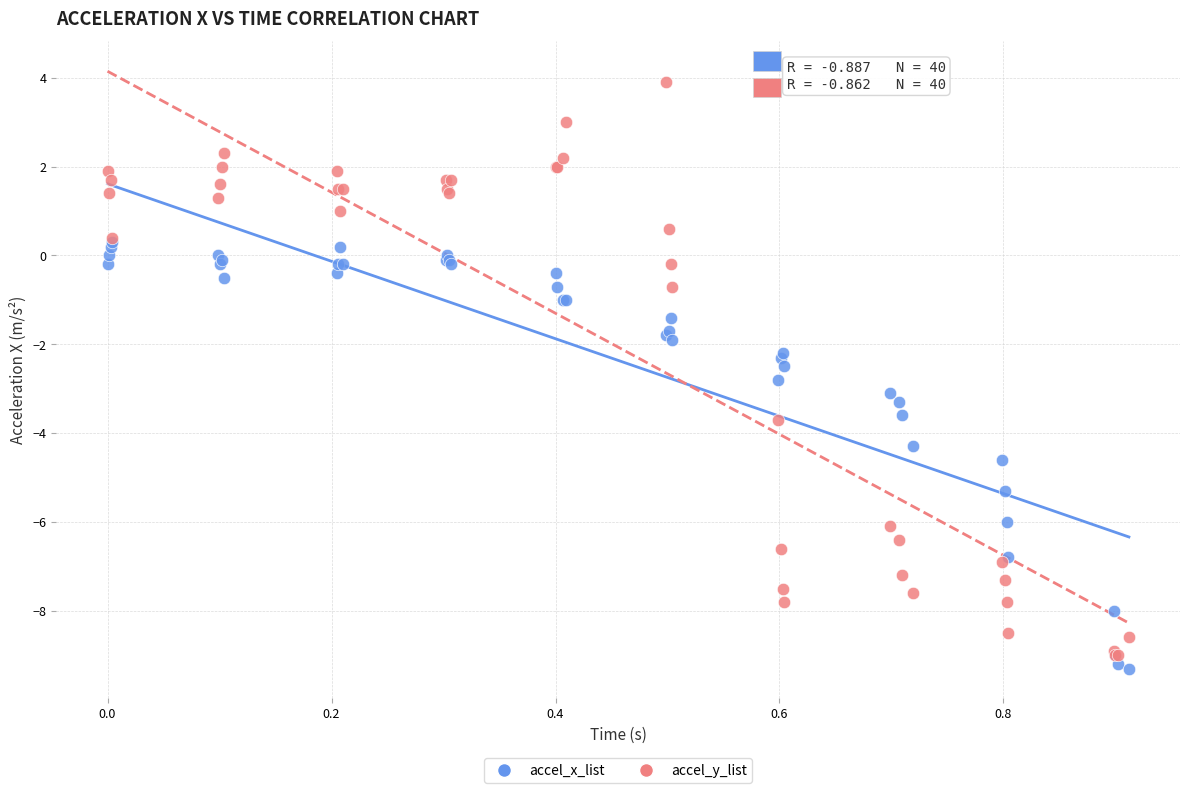

Which series reaches the maximum Y coordinate?

accel_y_list